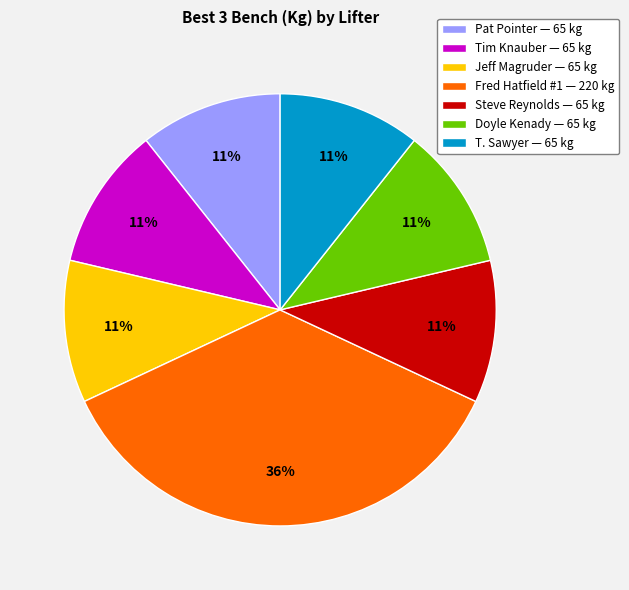

Do Doyle Kenady — 65 kg and Pat Pointer — 65 kg together represent more than half of the pie?

No